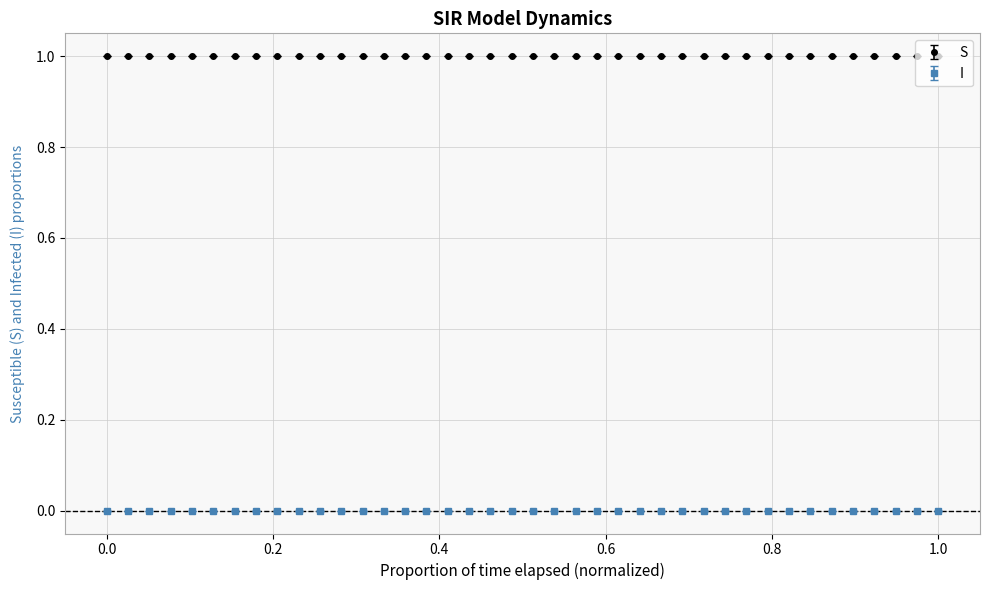

Which series has the largest total across all categories?

S